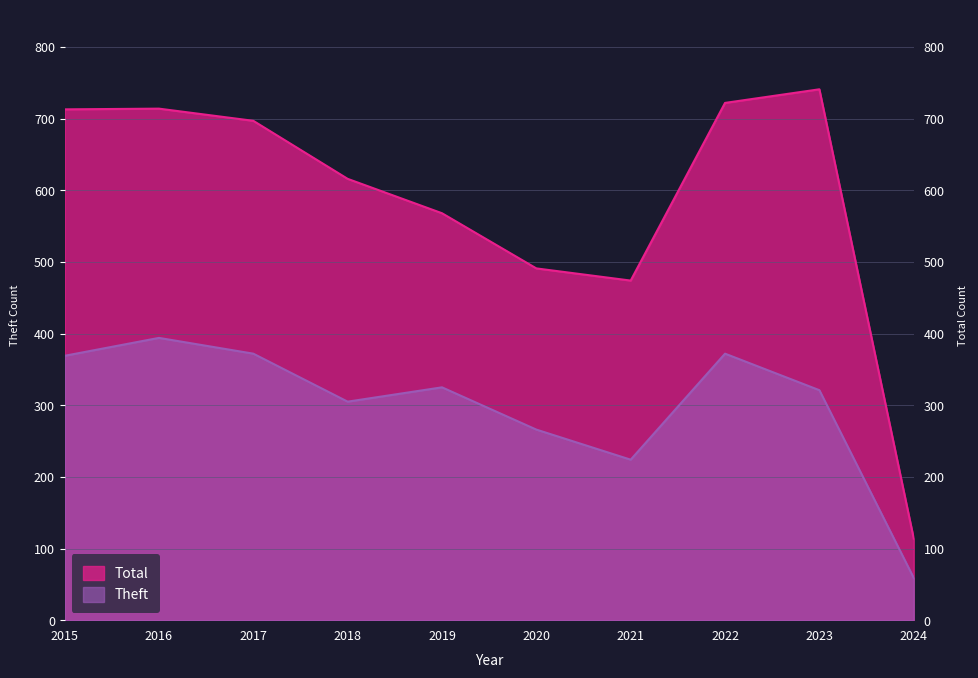

What is the difference between the maximum and minimum values in the Theft series?

335